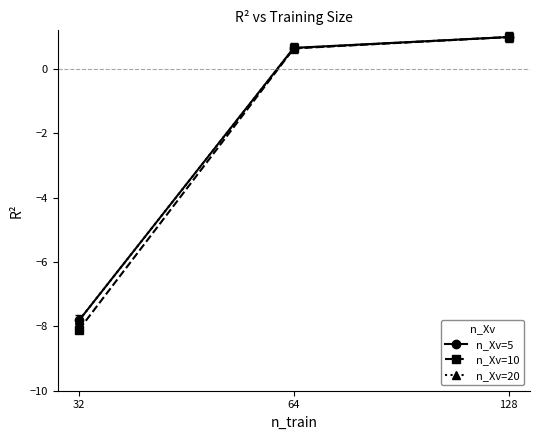

Rank the categories by n_Xv=5 value from lowest to highest.

32, 64, 128